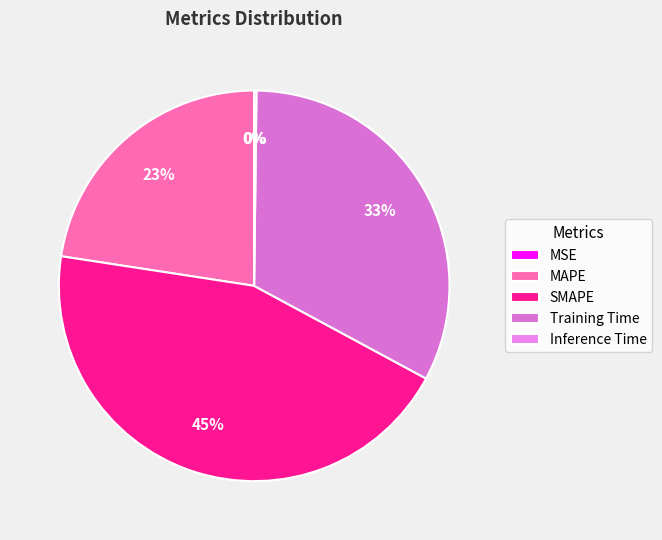

What is the change in value from Training Time to Inference Time?

-1.4